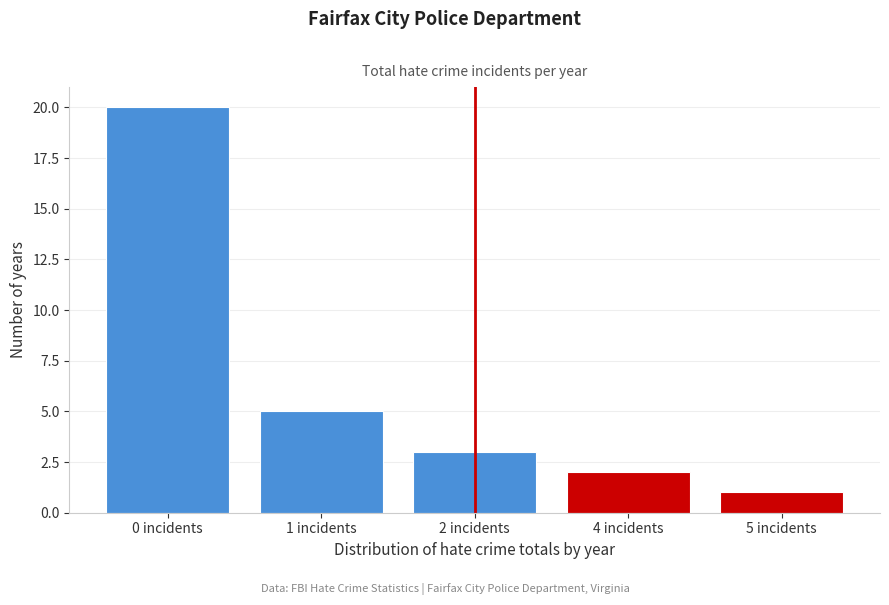

Reading left to right, what are all the values shown in this chart?

20	5	3	2	1